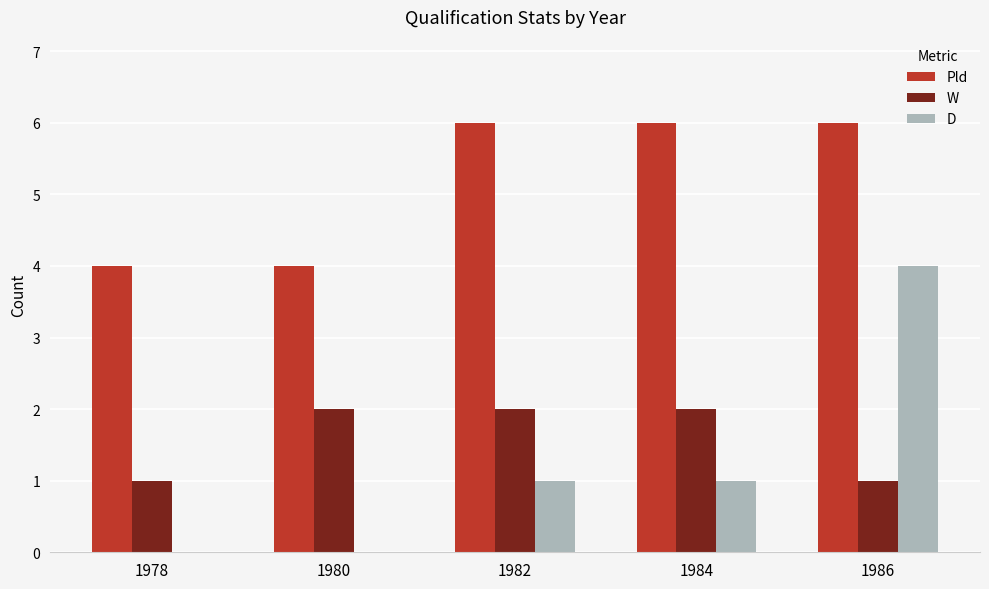

What is the sum of all W values?

8